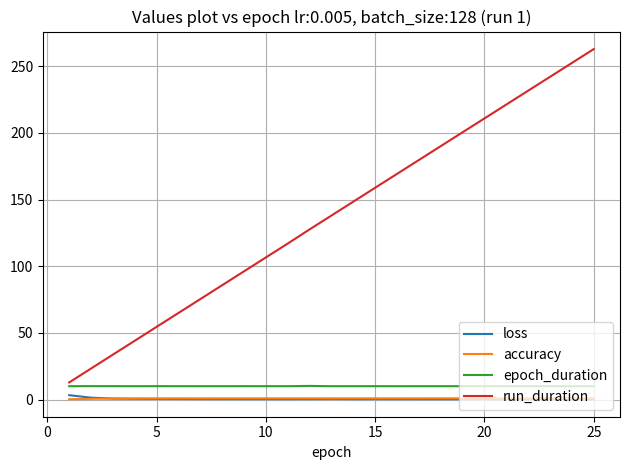

Which series has the widest spread of values?

run_duration